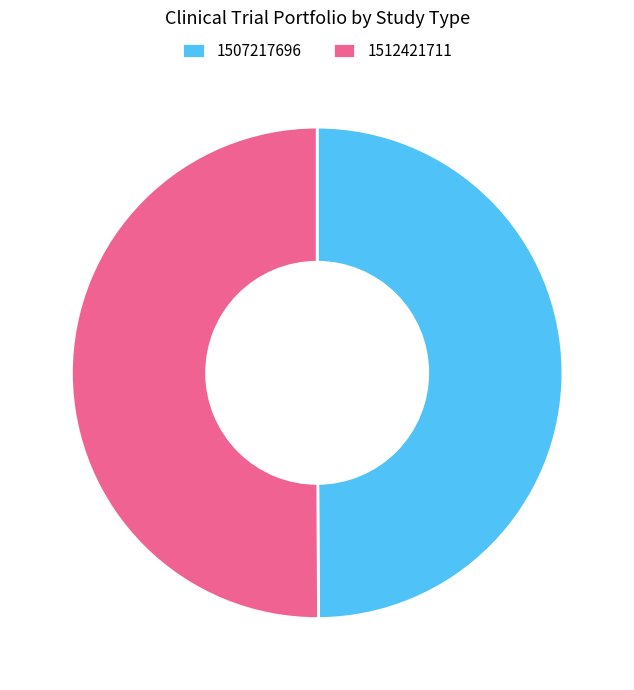

Do 1512421711 and 1507217696 together represent more than half of the pie?

Yes